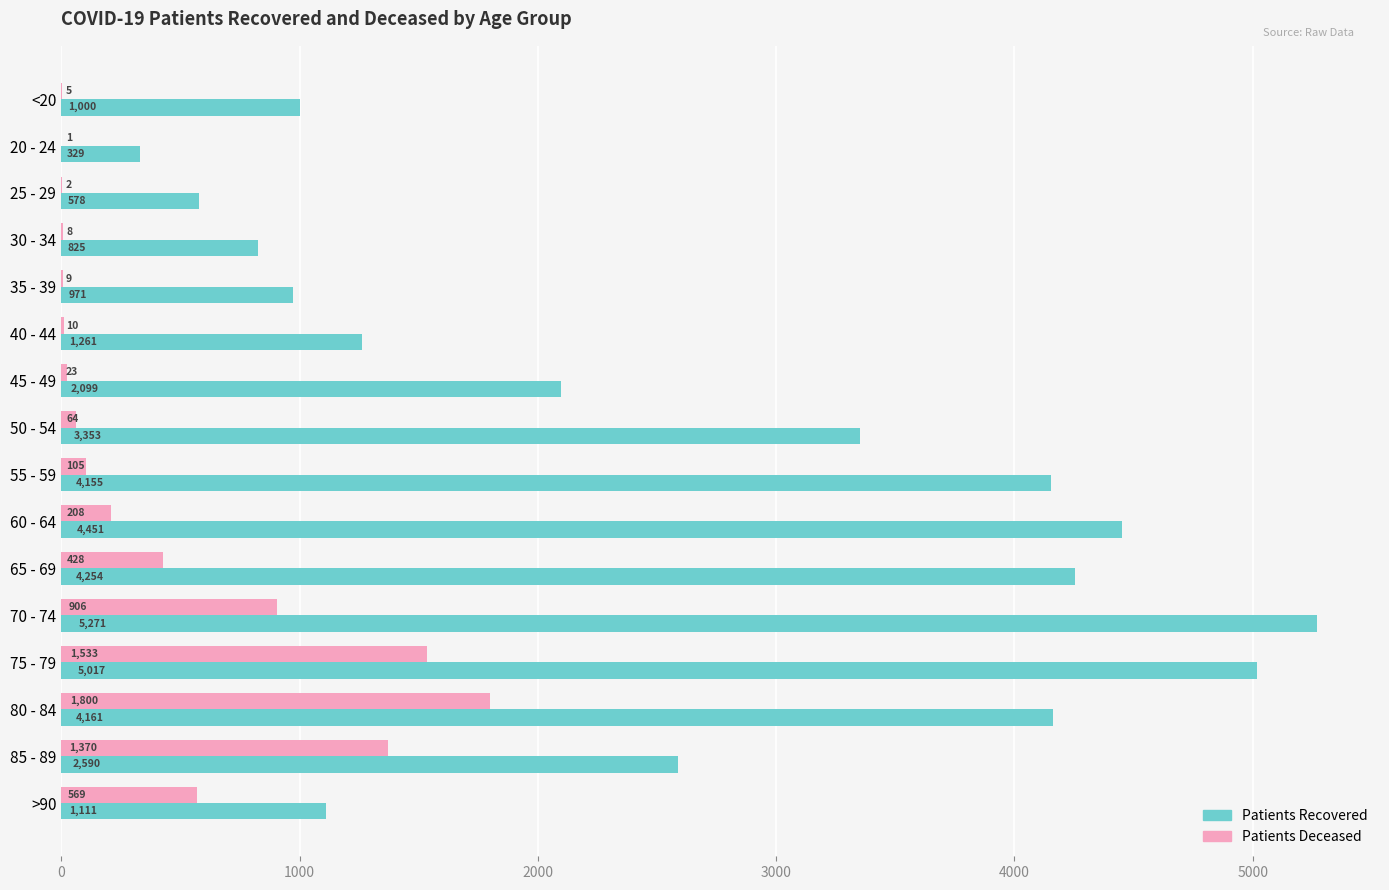

At which category is the sum across all series the highest?

75 - 79